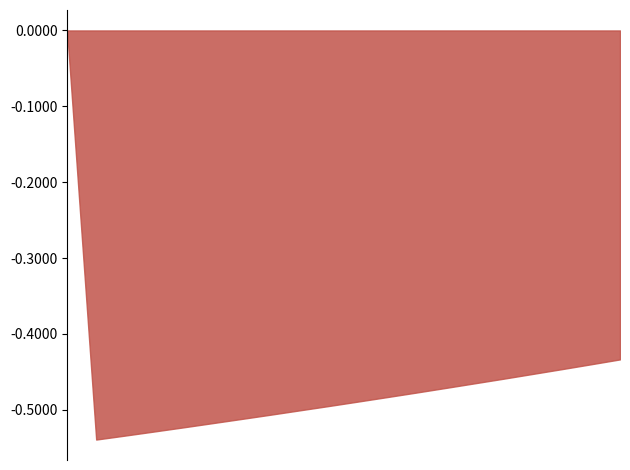

Which series changed the most between 2022-08-12 and 2023-01-13?

Principal